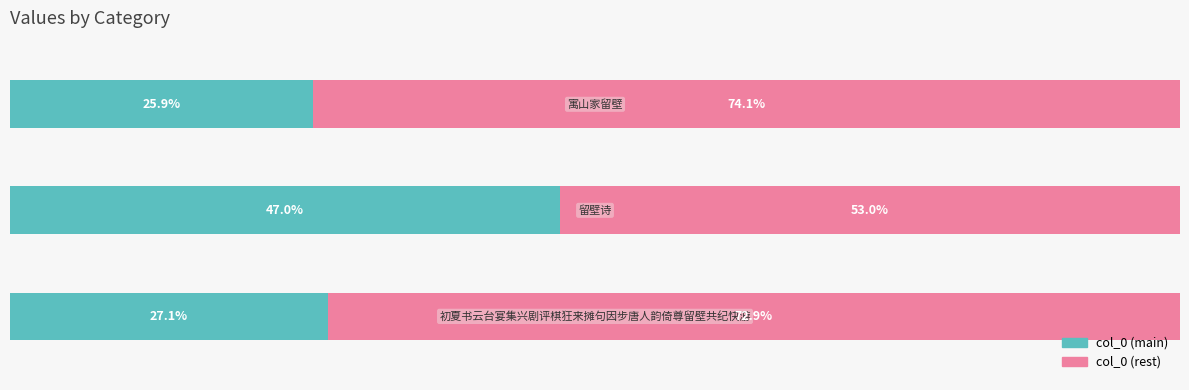

Which series has the largest total across all categories?

col_0 (rest)